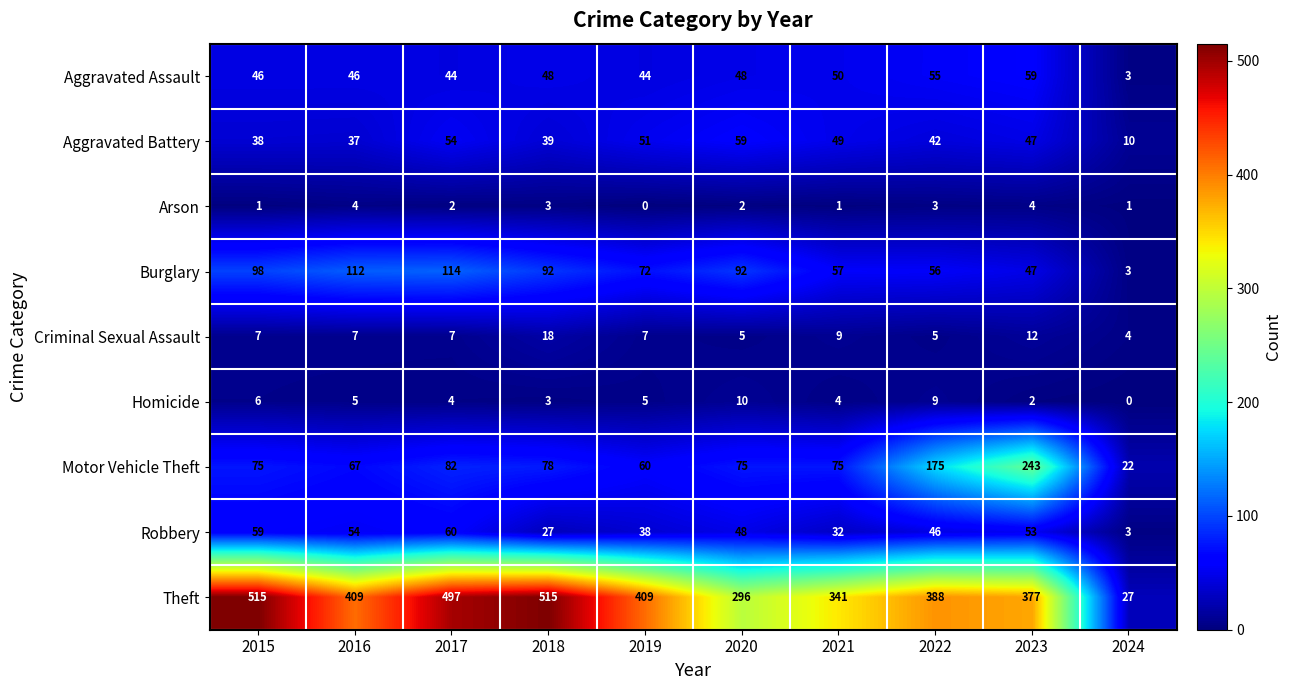

Which series has the largest total across all categories?

Theft